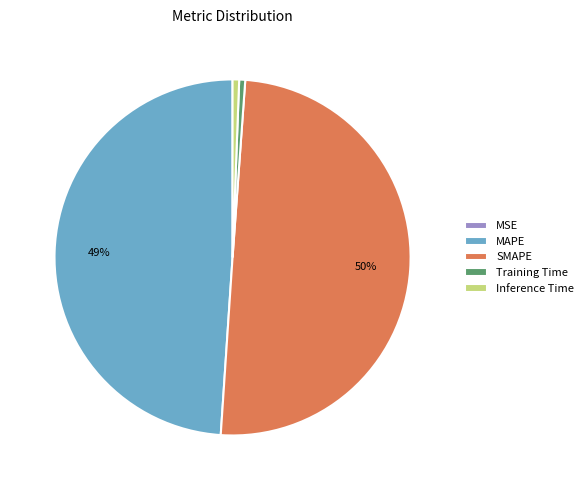

Which has a higher value, SMAPE or Inference Time?

SMAPE